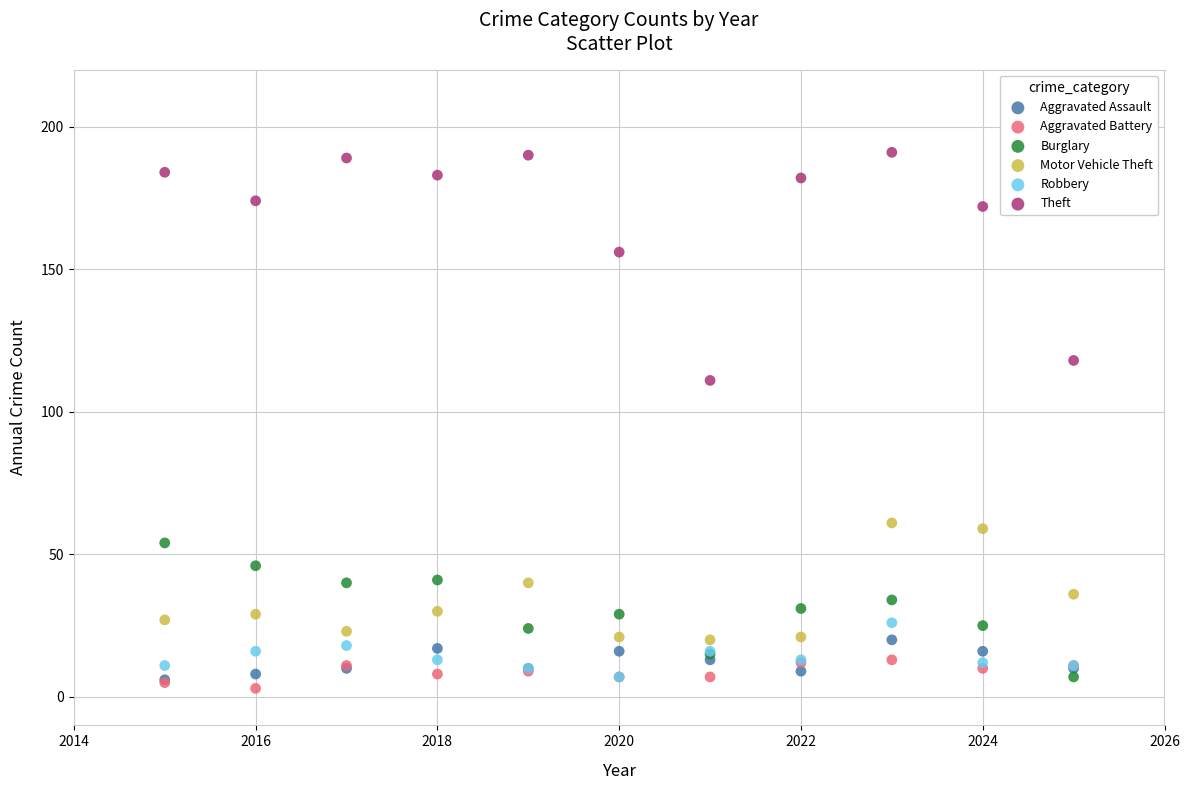

Which series reaches the minimum Y coordinate?

Aggravated Battery